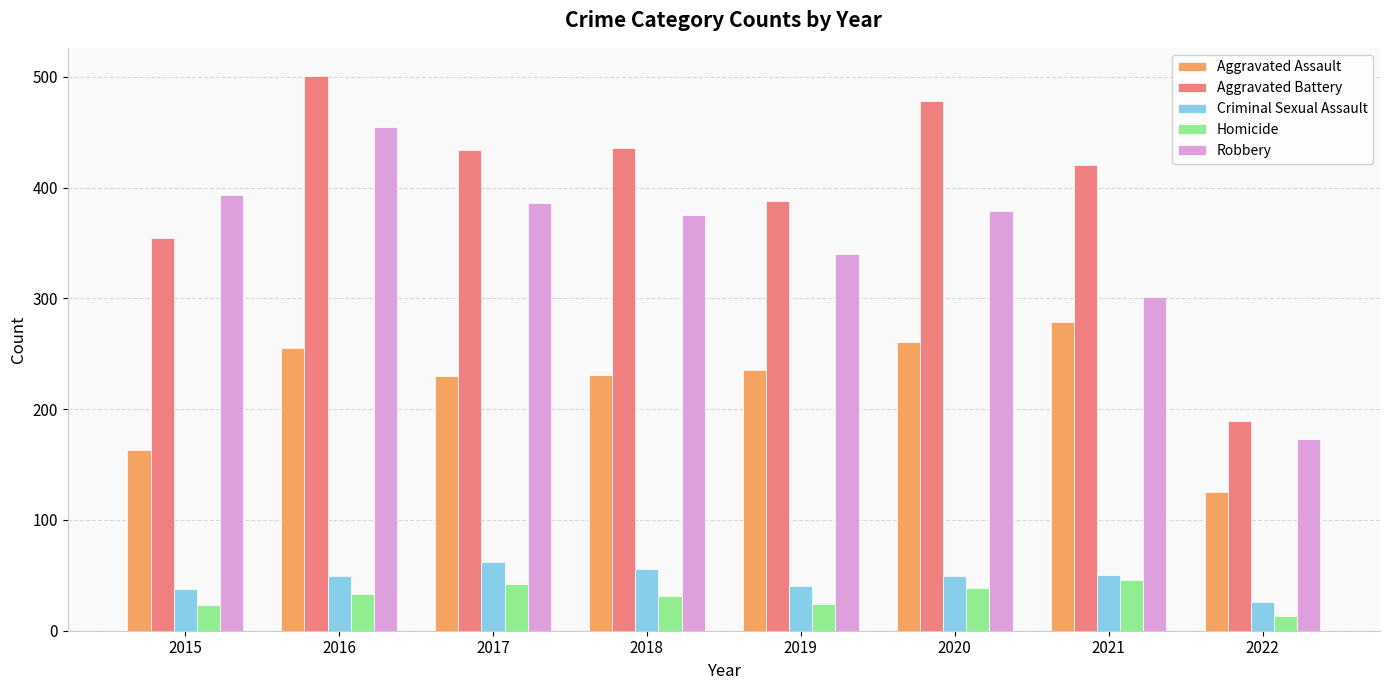

Rank the series by their maximum value, from highest to lowest.

Aggravated Battery, Robbery, Aggravated Assault, Criminal Sexual Assault, Homicide